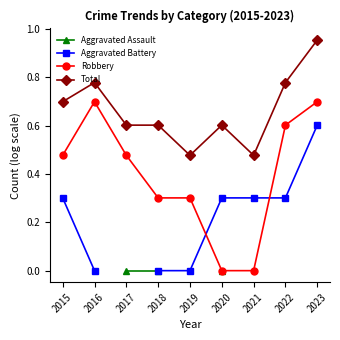

True or false: Robbery and Total intersect in this chart.

False